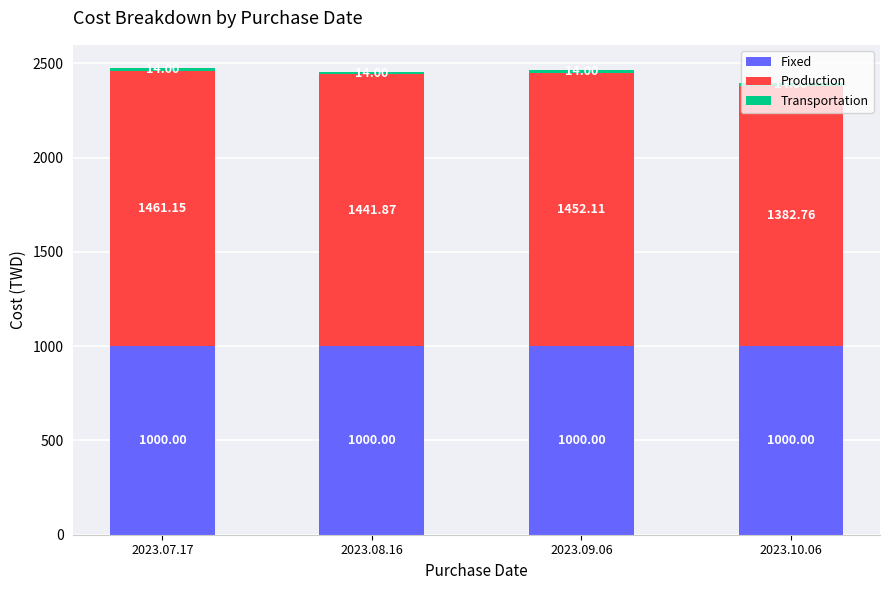

What is the value of the Fixed bar at the 4th from the left?

1000.0